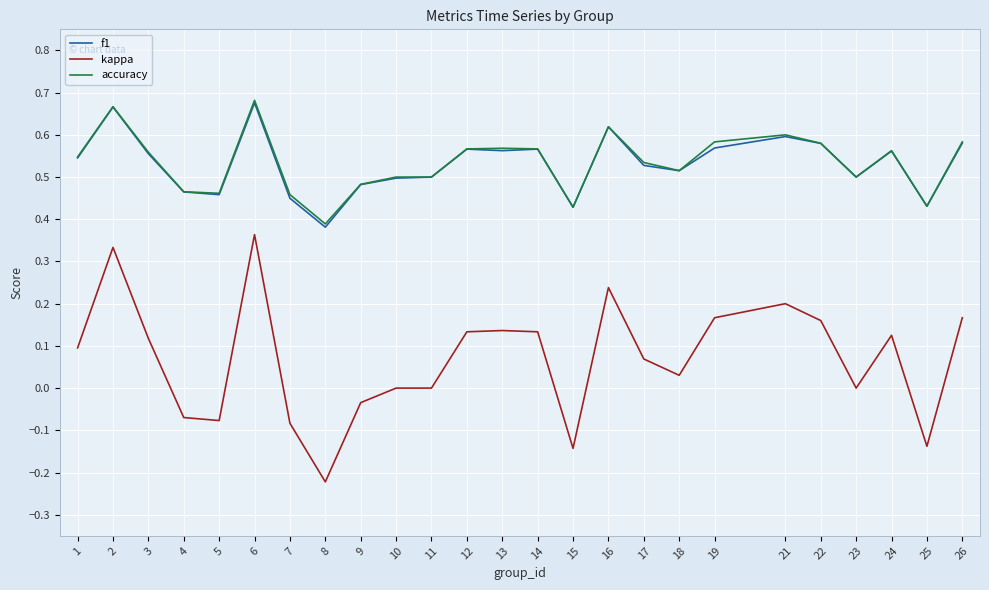

Which series has the largest range (max minus min)?

kappa